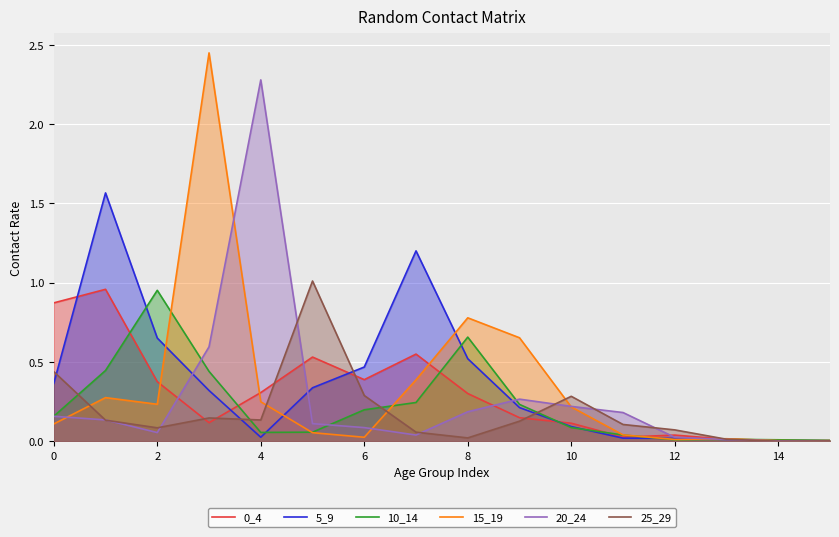

True or false: 25_29 has a value of 0.3 at 6.

True